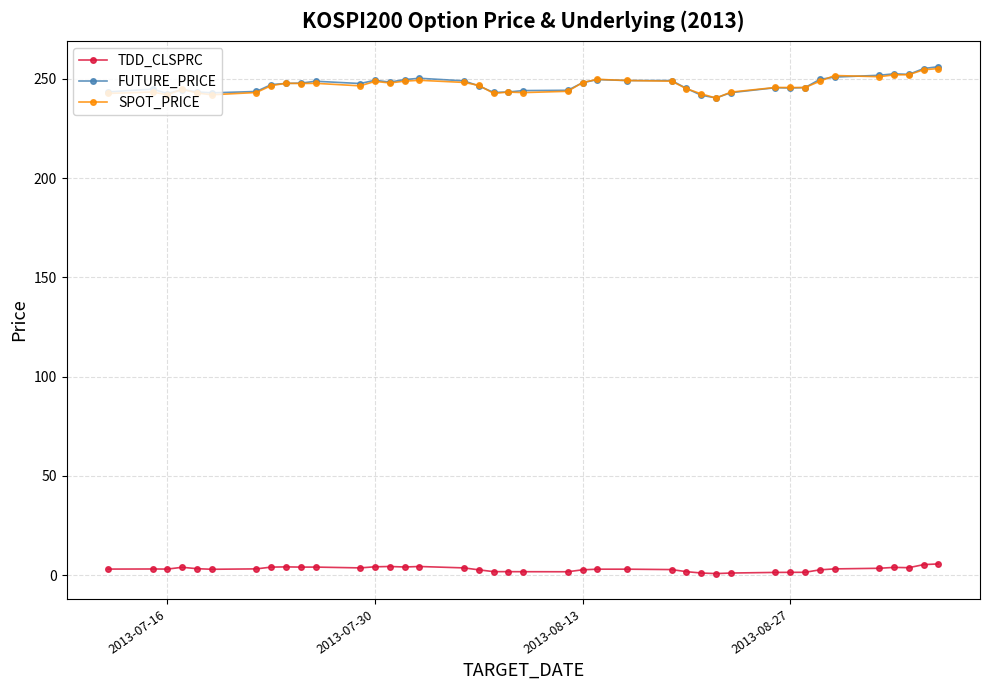

How many lines are shown in the chart?

3